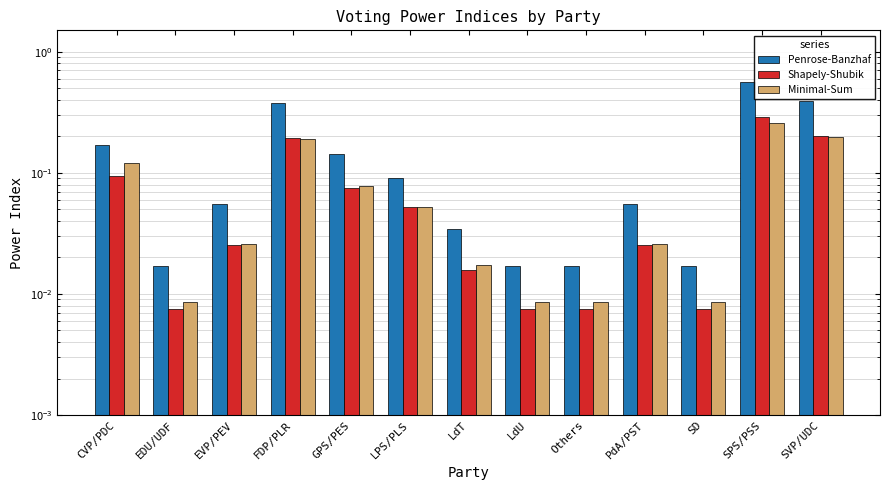

Between SD and SVP/UDC, which series saw the biggest shift?

Penrose-Banzhaf